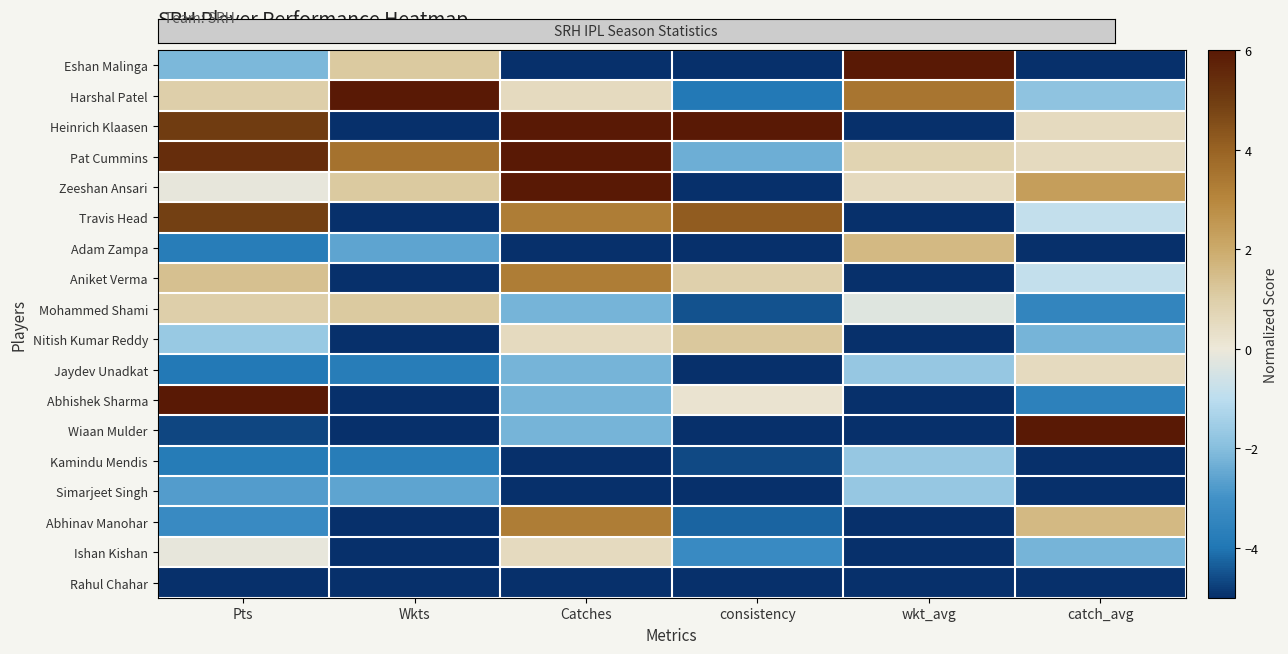

At Pts, list the series in order from smallest to largest.

Rahul Chahar, Wiaan Mulder, Jaydev Unadkat, Kamindu Mendis, Adam Zampa, Abhinav Manohar, Simarjeet Singh, Eshan Malinga, Nitish Kumar Reddy, Zeeshan Ansari, Ishan Kishan, Harshal Patel, Mohammed Shami, Aniket Verma, Travis Head, Heinrich Klaasen, Pat Cummins, Abhishek Sharma